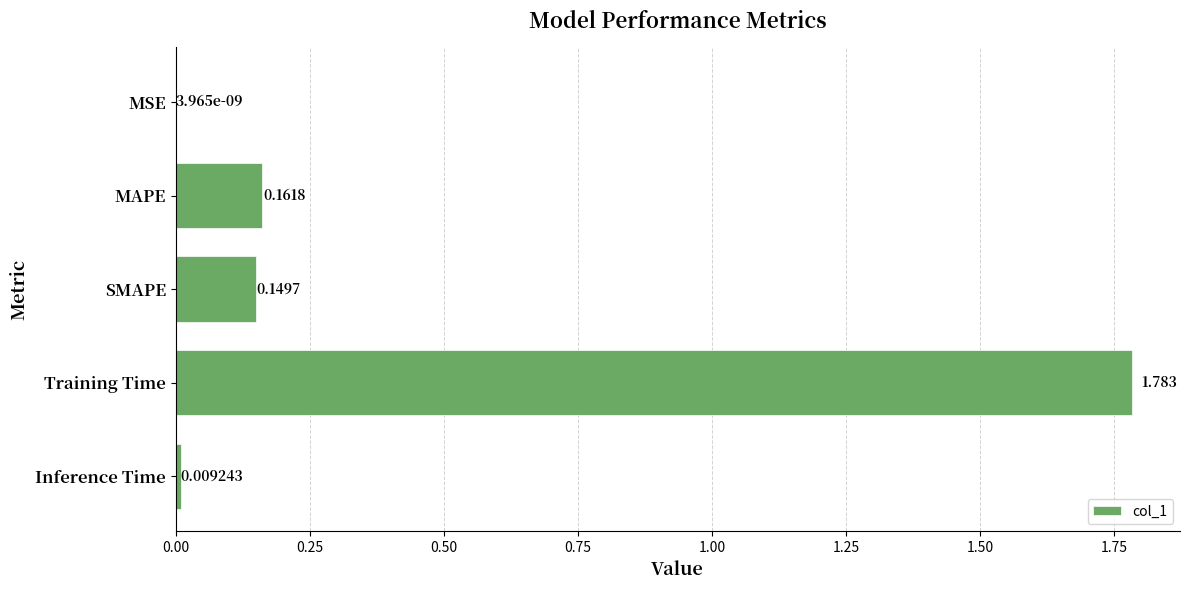

What is the average value?

0.4